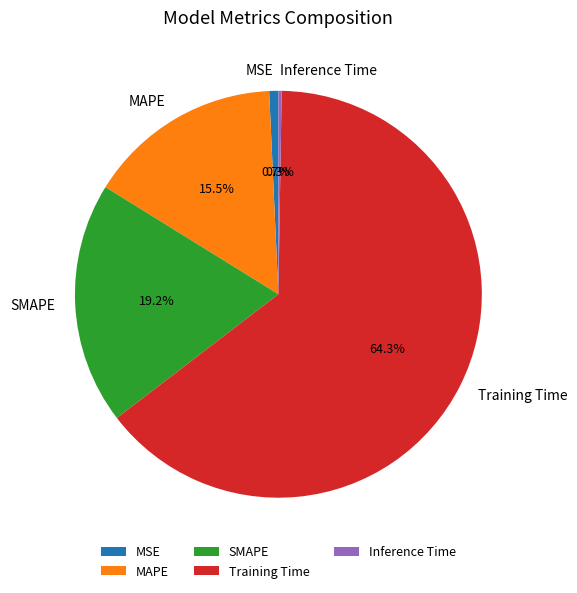

The MSE slice represents 11% of the pie. True or false?

False